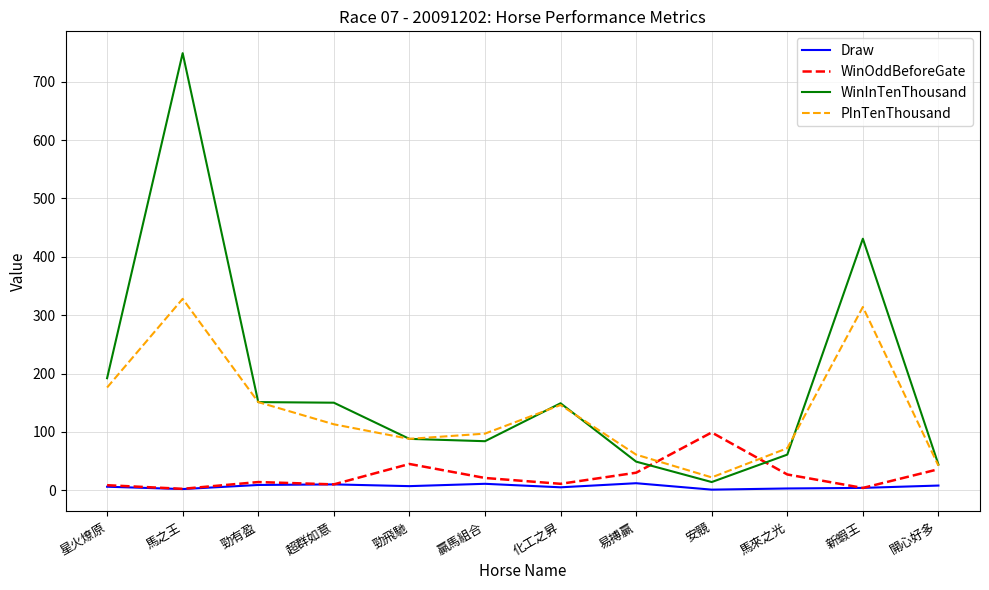

List the series in order of their peak value, lowest first.

Draw, WinOddBeforeGate, PInTenThousand, WinInTenThousand